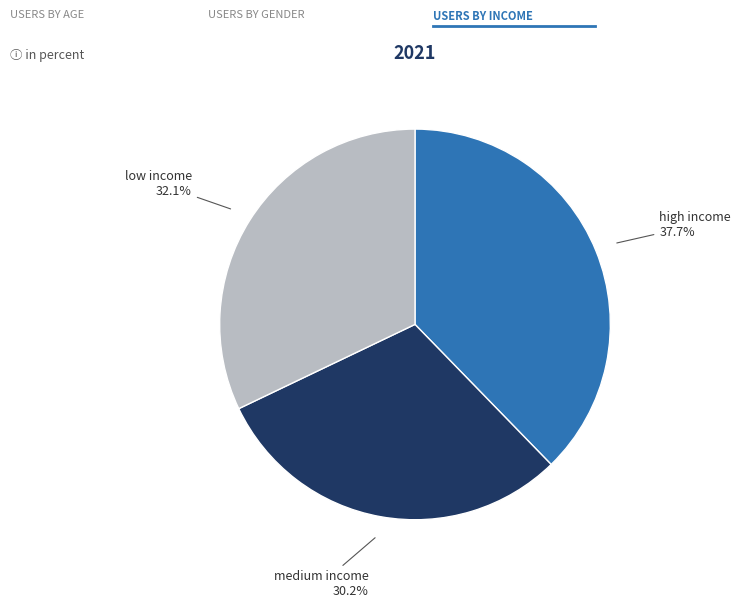

To the nearest percent, what is the difference between the largest and smallest slice percentages?

8%